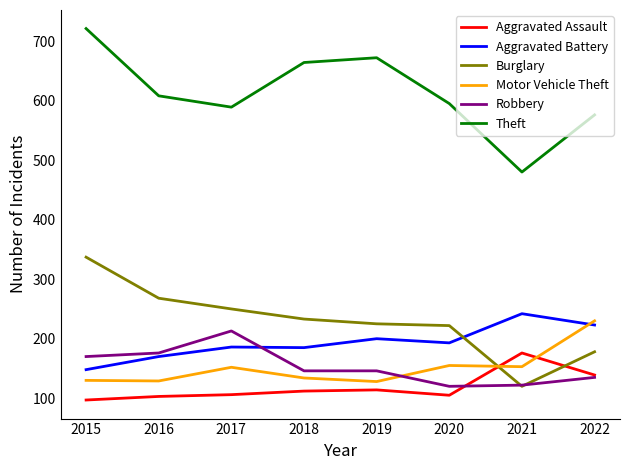

What value does the Robbery series have at 2020?

120